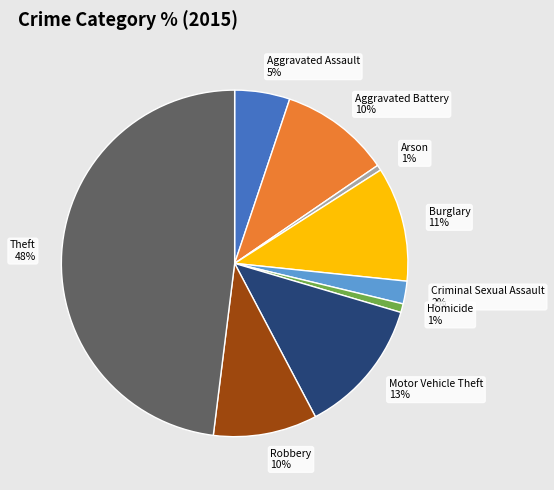

Do Arson and Criminal Sexual Assault together represent more than half of the pie?

No